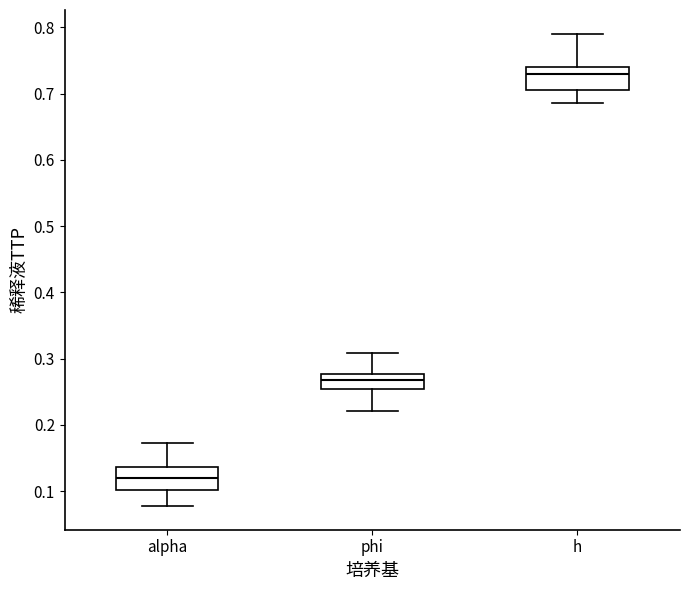

Reading left to right, read every box against the y-axis: the position of its median line, the range the box covers, and the ends of its whiskers. The values are not printed on the chart, so give them approximately, as read against the axis.

alpha: median 0.12, box 0.10 to 0.14, whiskers 0.08 to 0.17
phi: median 0.27, box 0.25 to 0.28, whiskers 0.22 to 0.31
h: median 0.73, box 0.71 to 0.74, whiskers 0.69 to 0.79